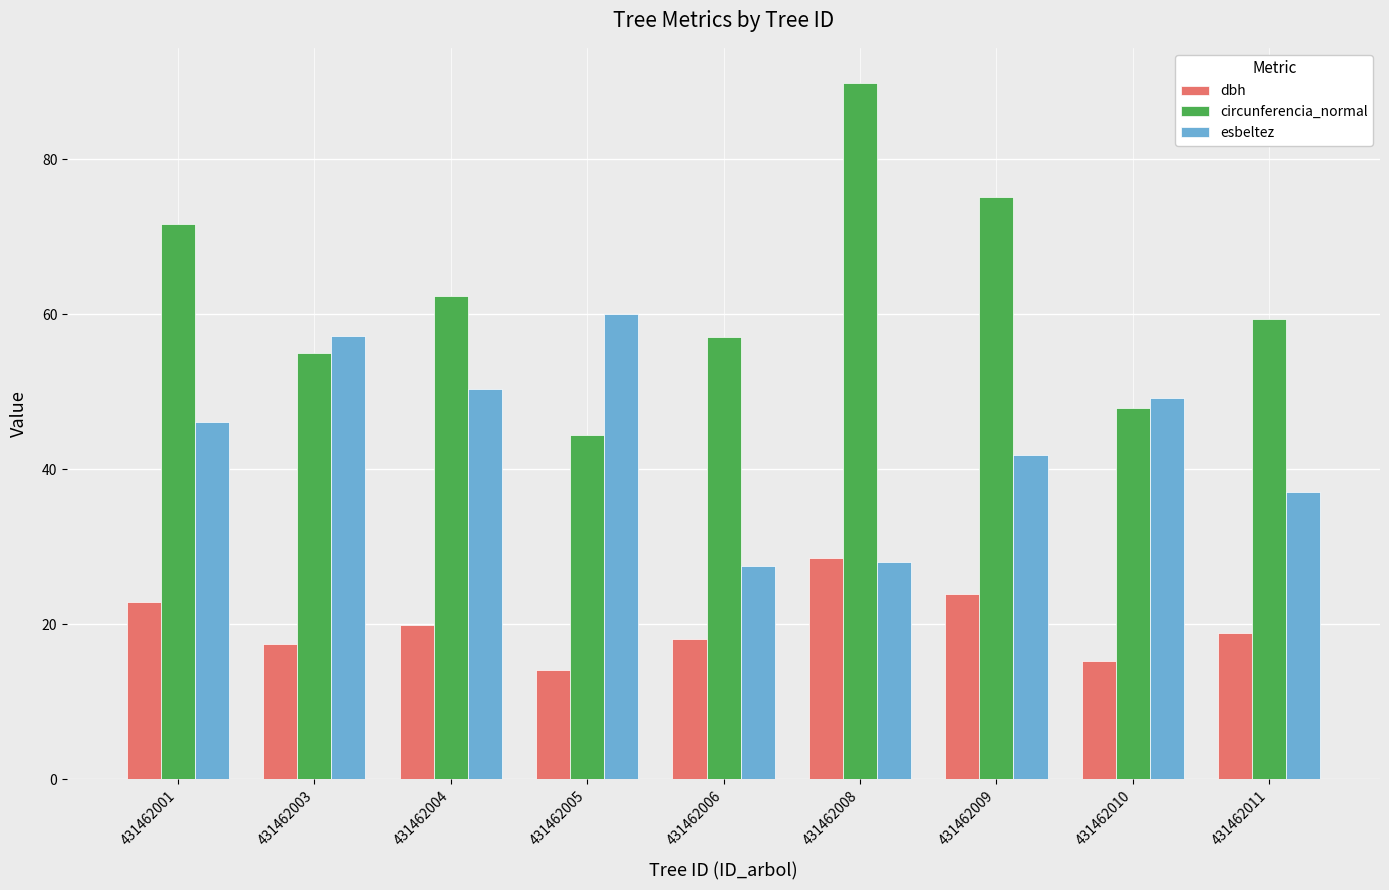

At which category does the chart reach its minimum across all series?

431462005